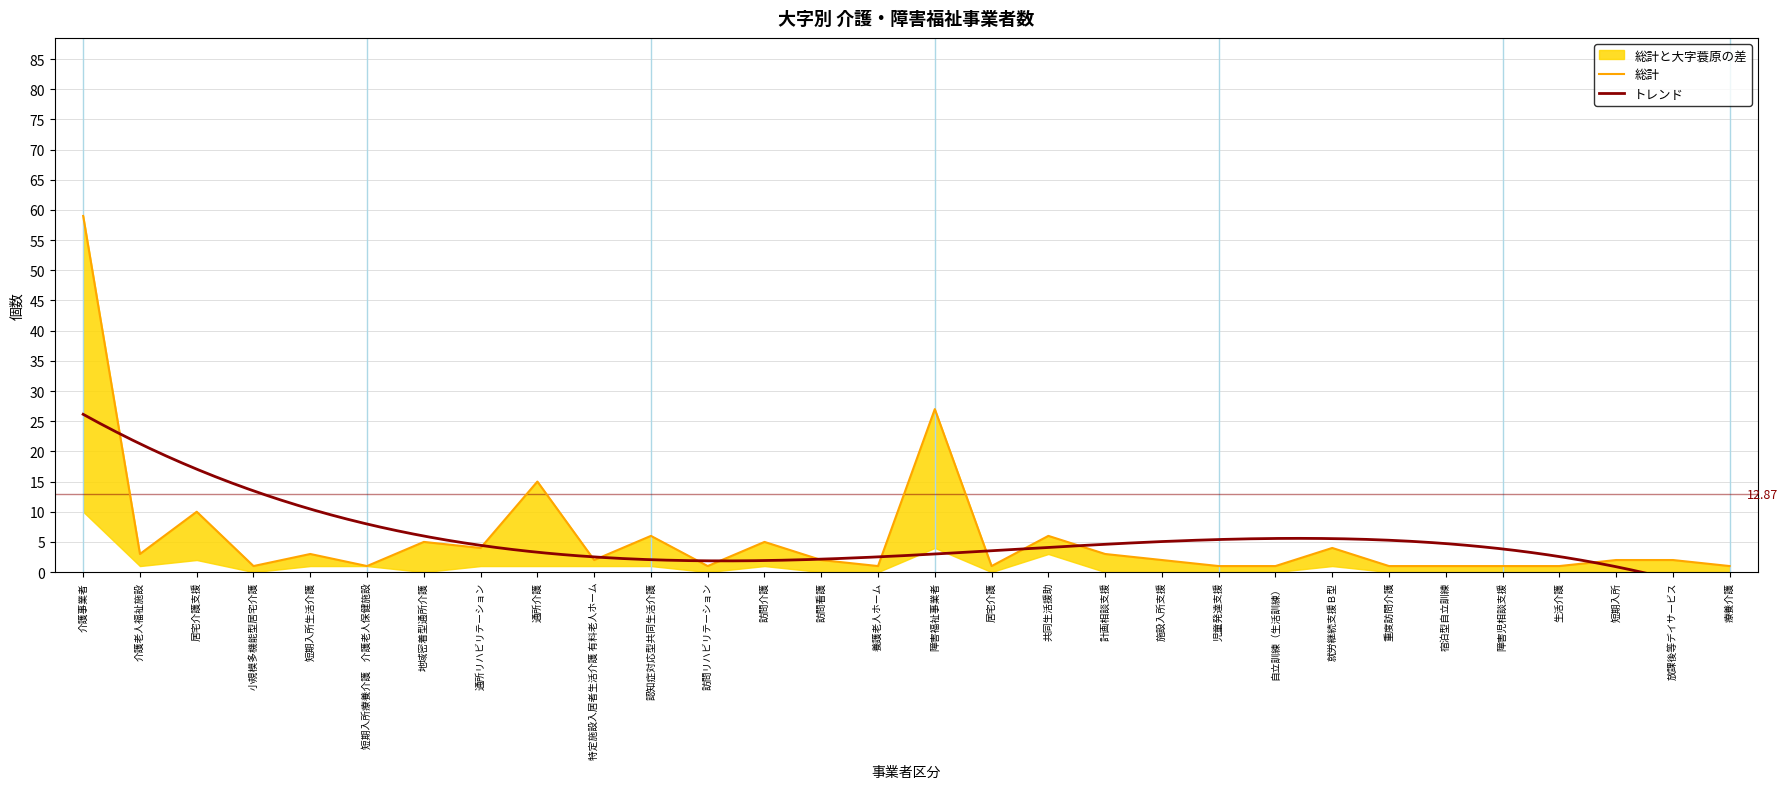

Read the value at 計画相談支援.

3